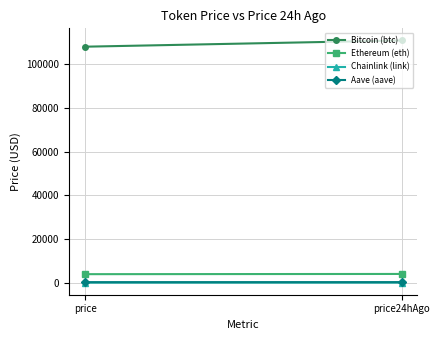

Reading right to left, list all the values displayed in this chart.

Bitcoin (btc): 110883.0	108022.0
Ethereum (eth): 3981.7	3883.9
Chainlink (link): 18.0	17.3
Aave (aave): 241.9	224.6